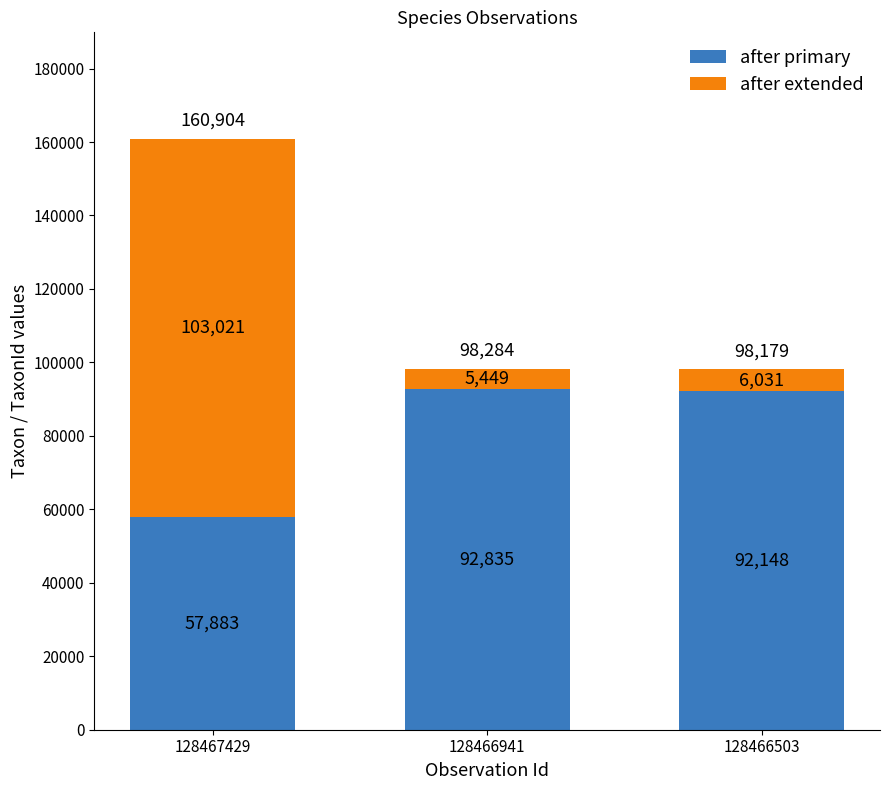

List the labels in order of after primary value, smallest first.

128467429, 128466503, 128466941